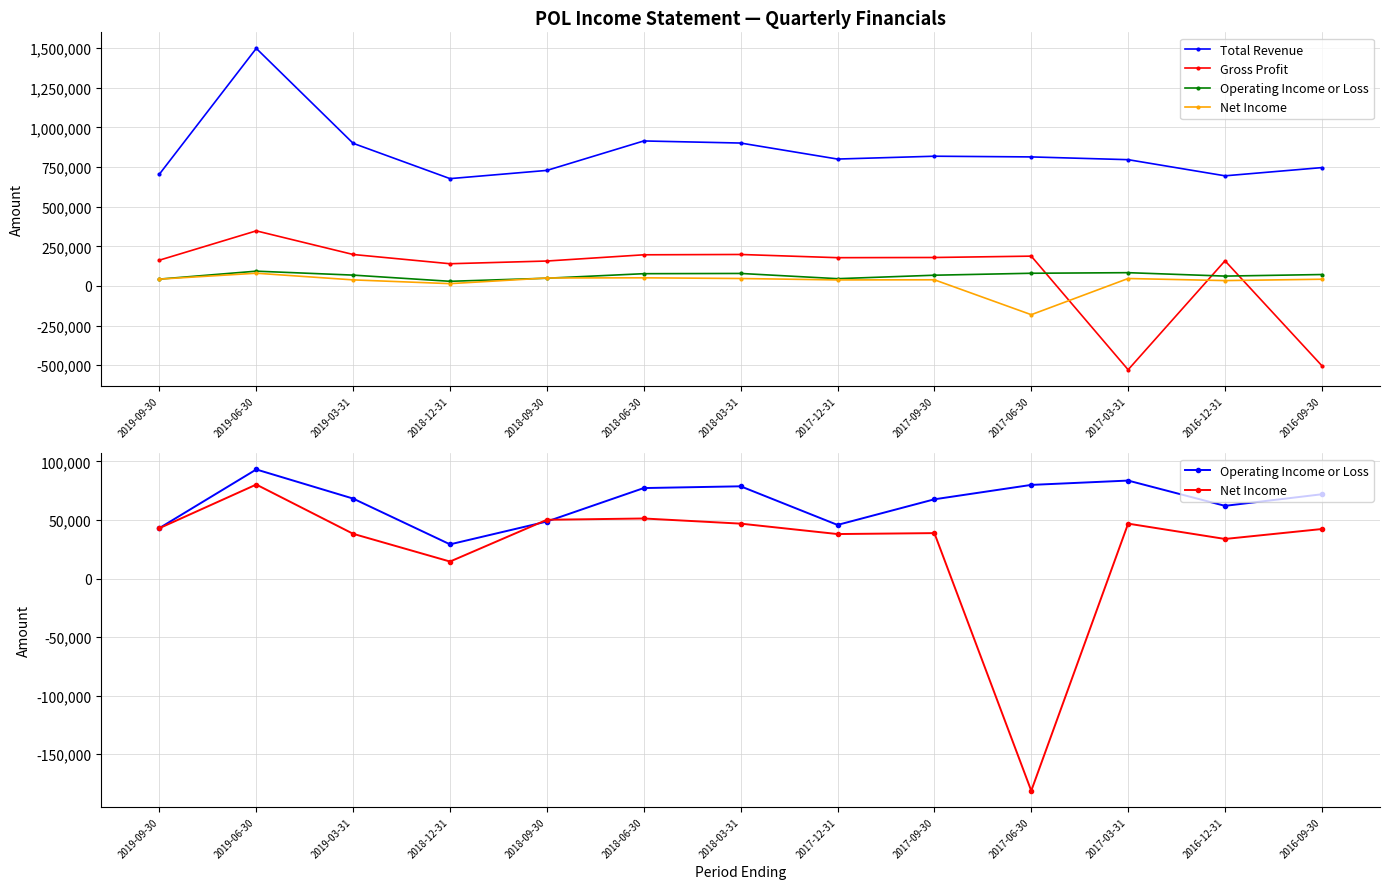

Which label corresponds to the smallest value in the chart?

2017-03-31